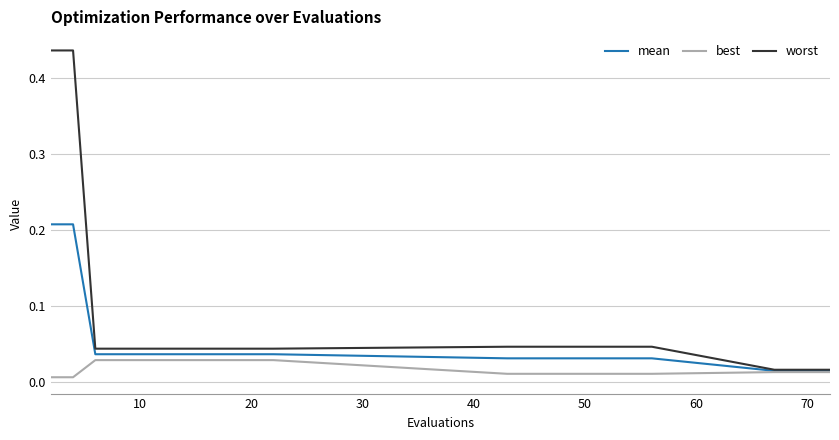

List the series in order of their peak value, highest first.

worst, mean, best